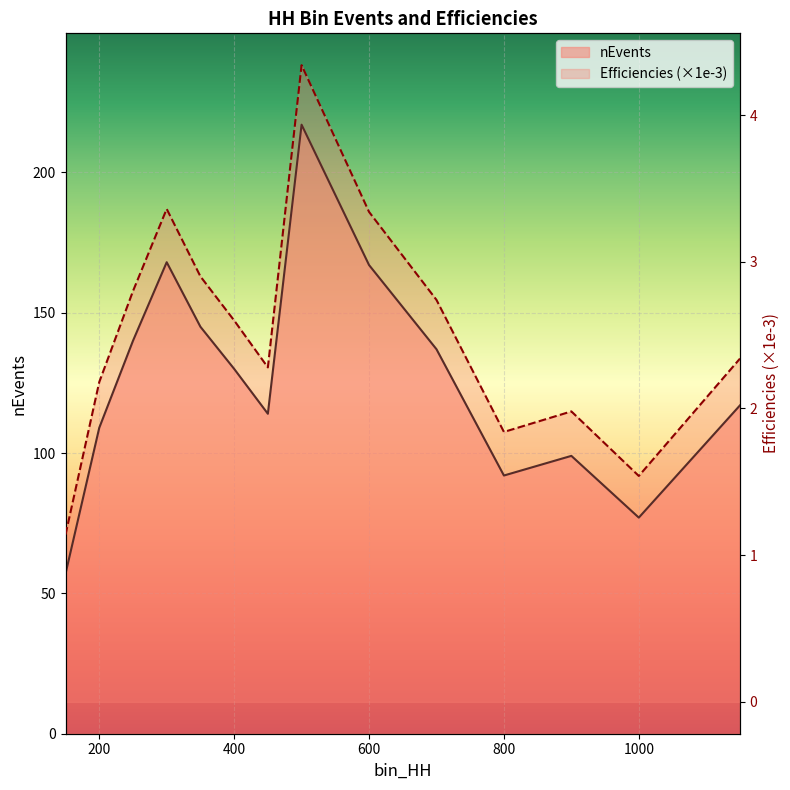

Count the number of data series in this chart.

2